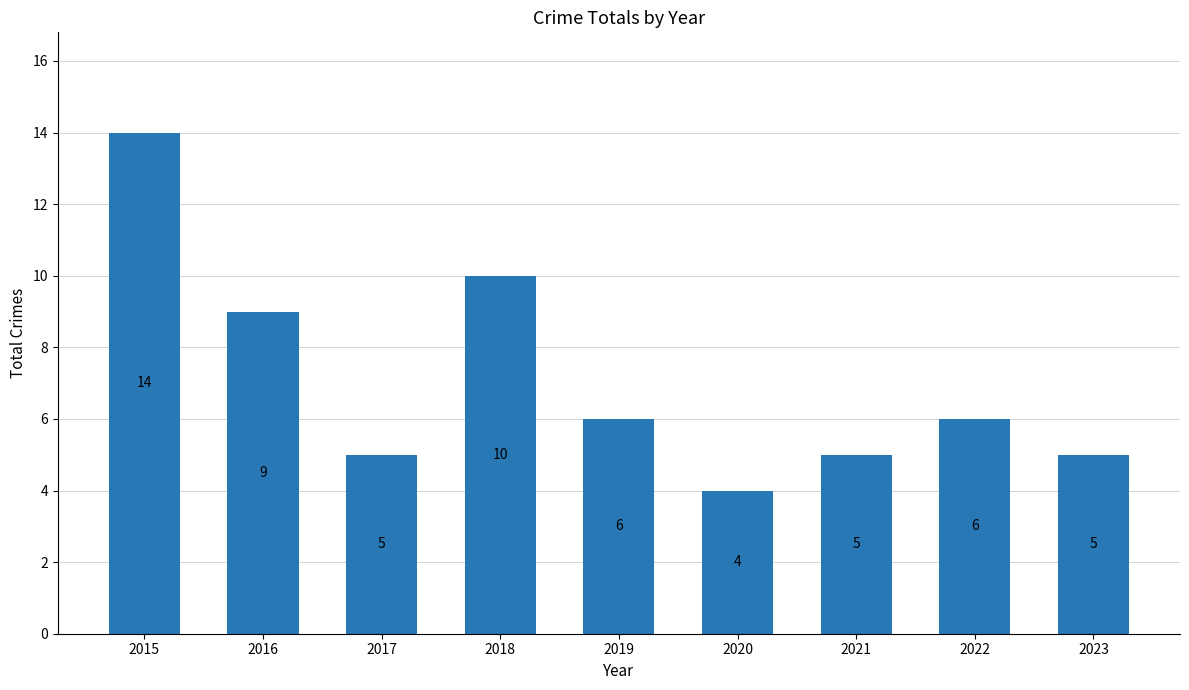

Are the bars horizontal?

No